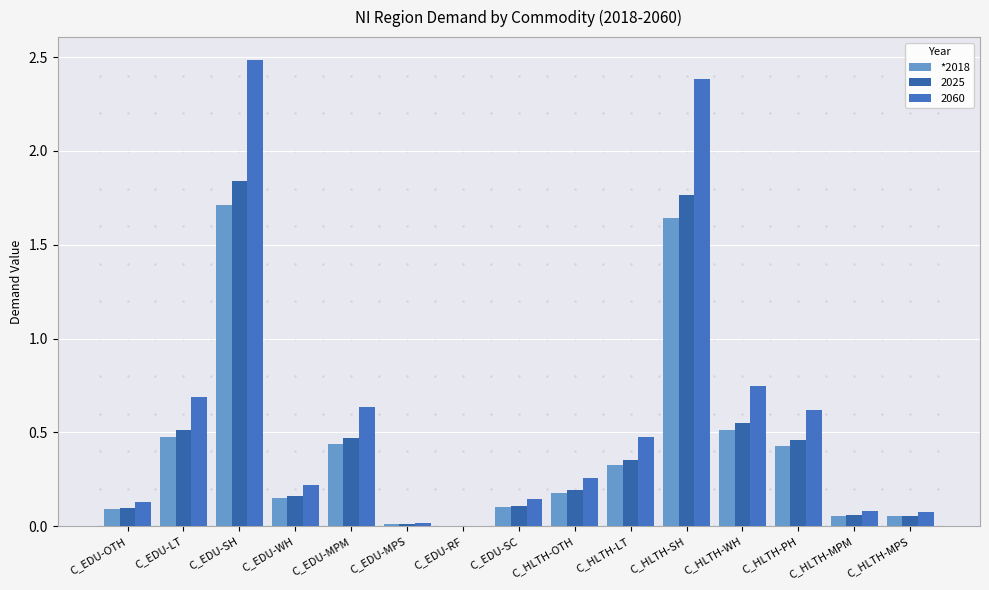

What is the label of the 1st bar from the left?

C_EDU-OTH